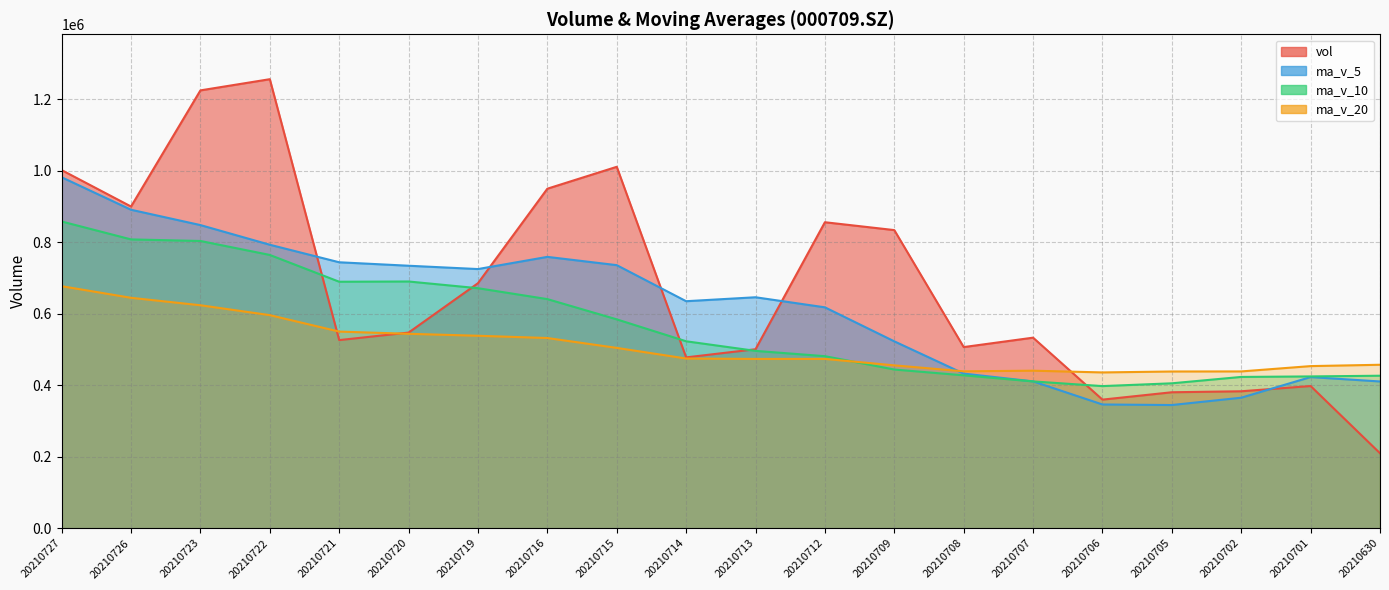

Is it true that vol equals 2239379.0 at 20210722?

False